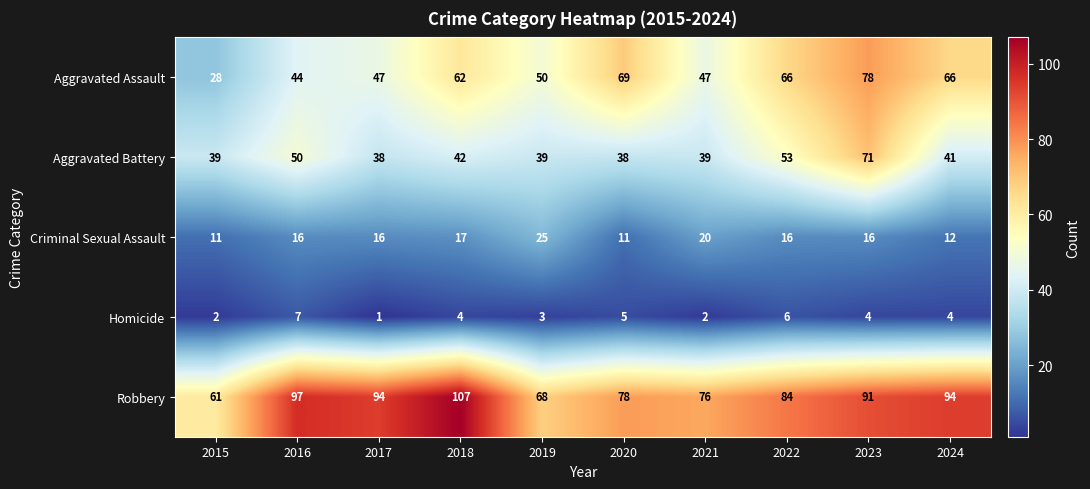

How many data points in Homicide are less than 4?

4